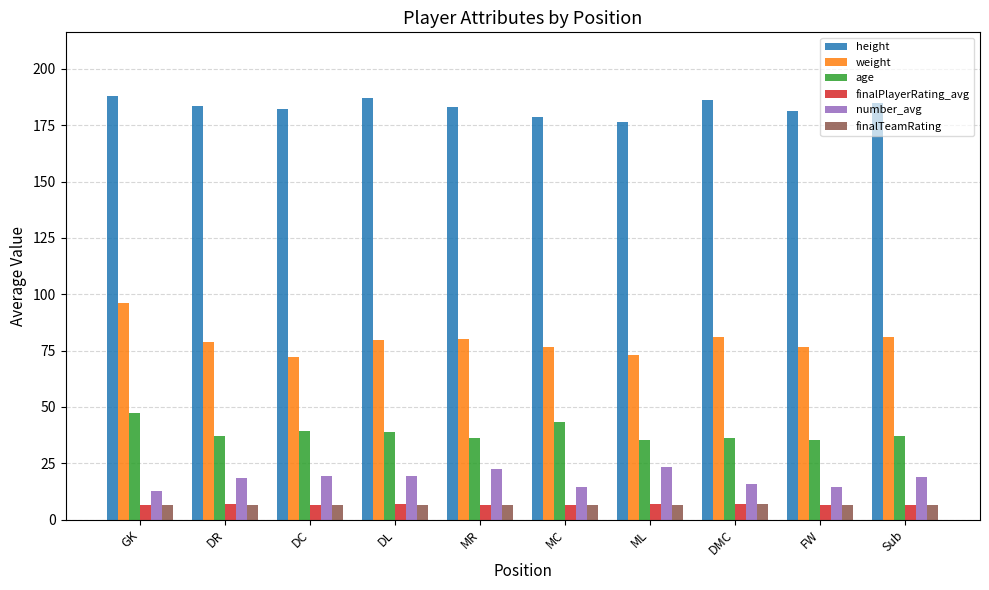

What is the sum of all finalTeamRating values?

66.1